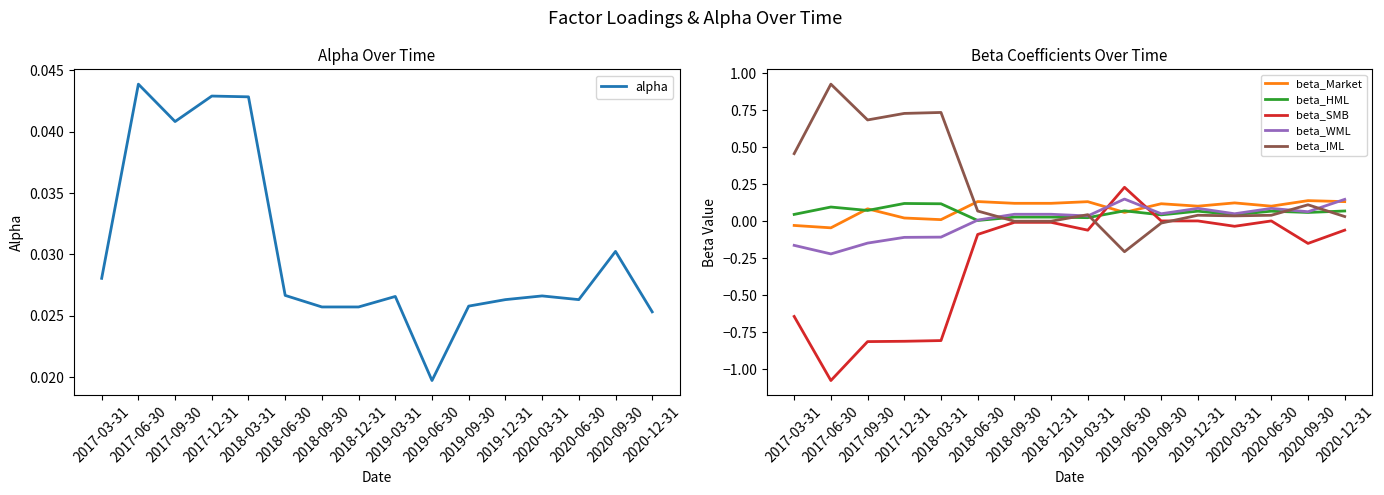

What is the total value across all series at 2017-06-30?

-0.3